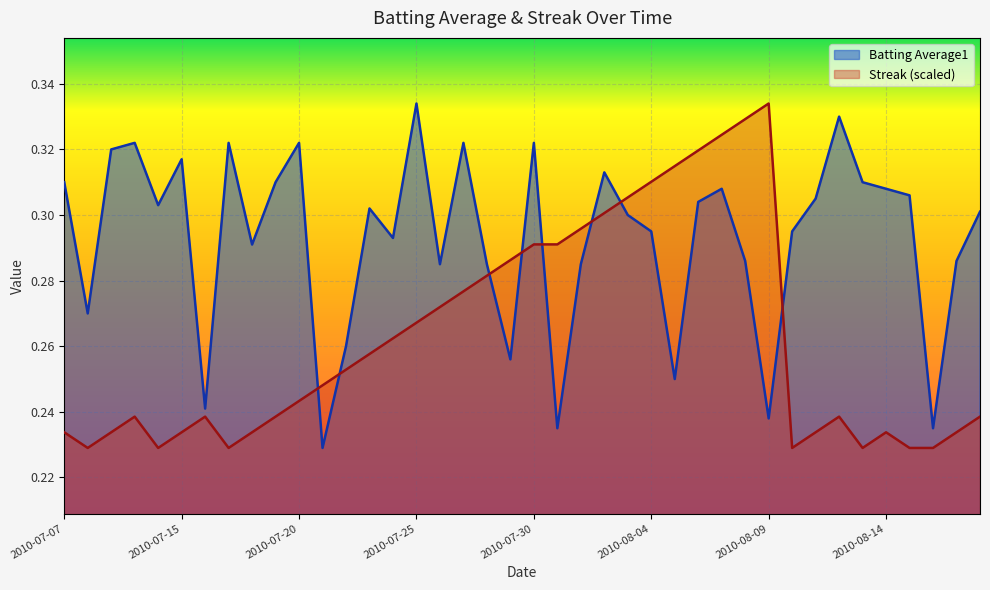

After their last crossing, which series has the higher values: Streak or Batting Average1?

Batting Average1